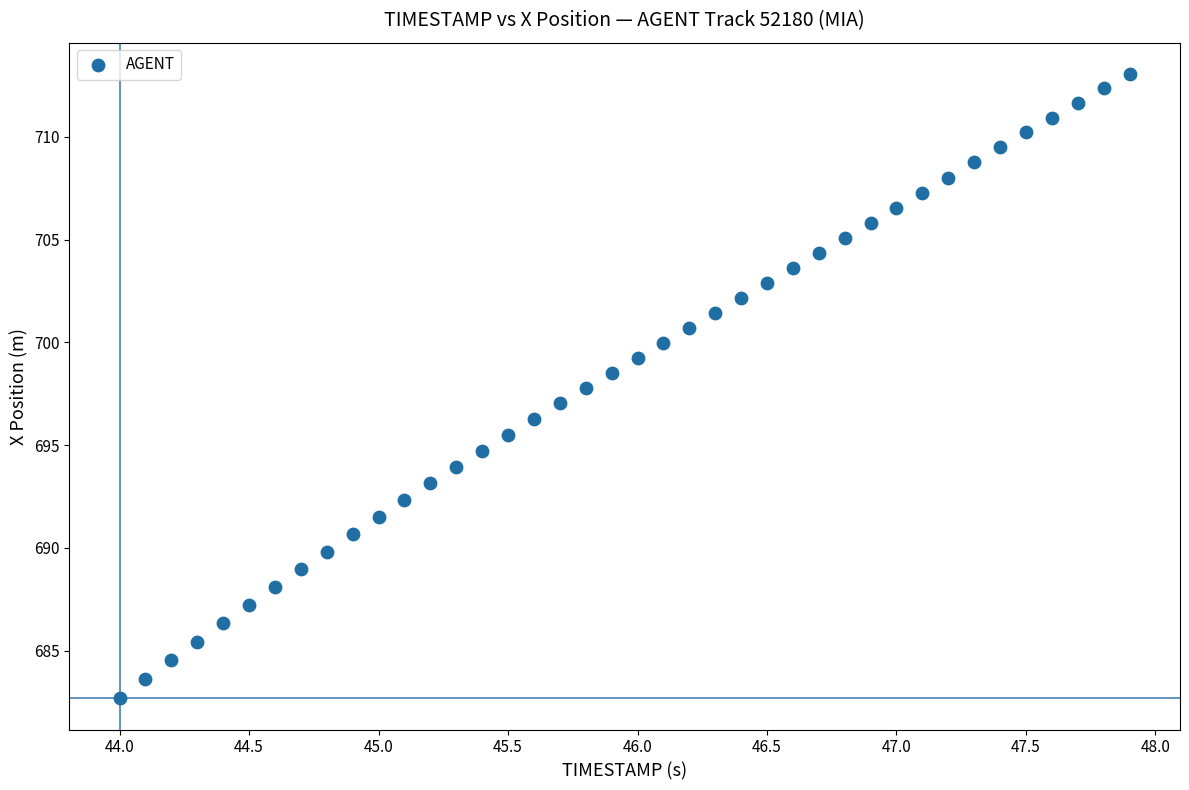

What is the range of Y values (max minus min)?

30.4